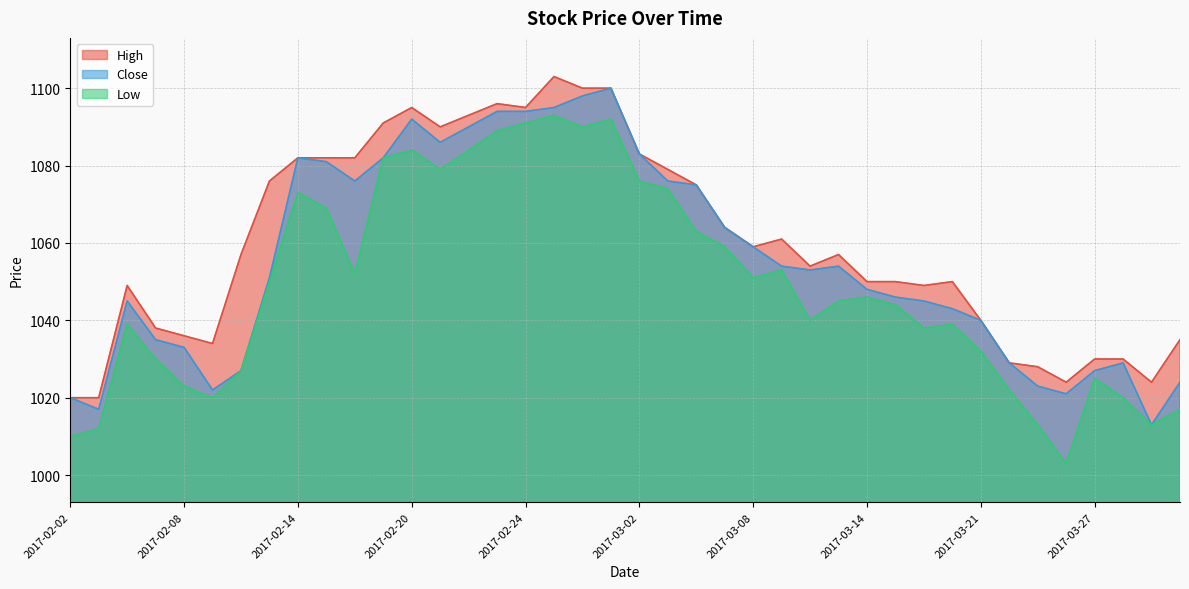

At which label is High closest to 1061?

2017-03-09